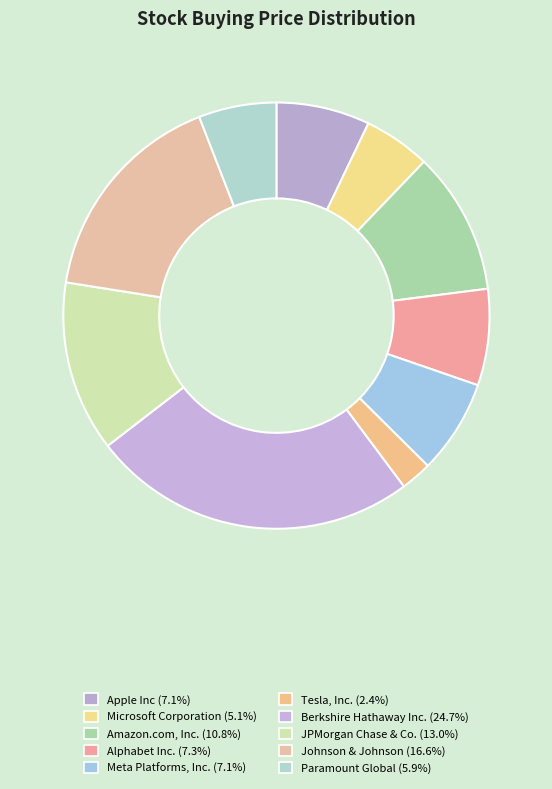

Combined, what portion of the pie is Tesla, Inc. and Paramount Global?

8.3%